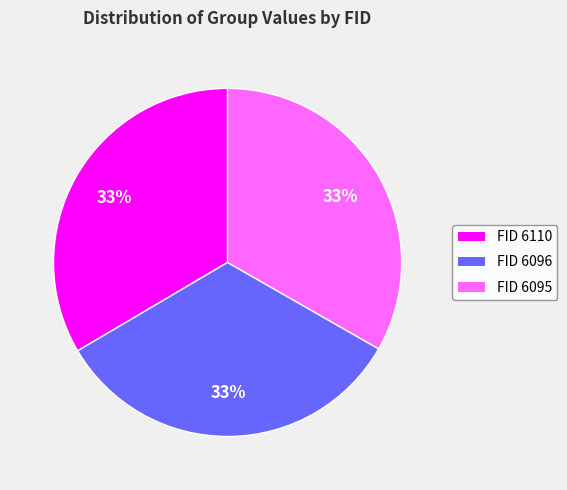

Is it true that FID 6095 is 33% of the pie?

True